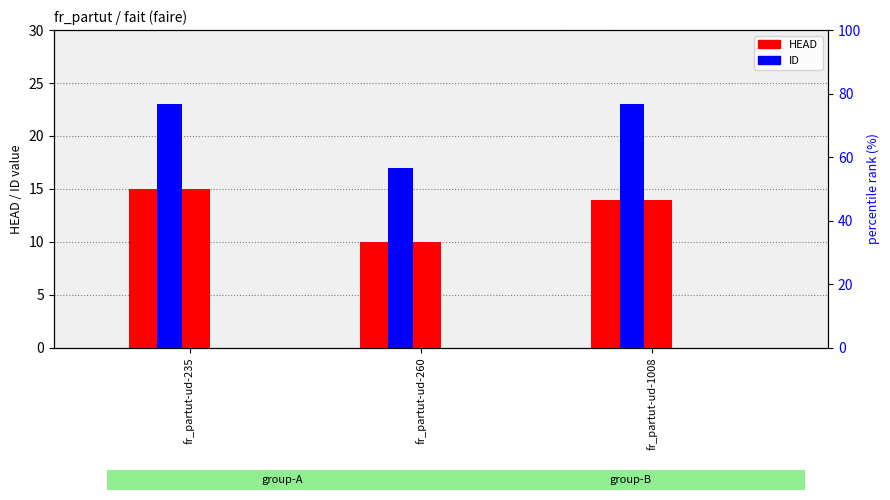

Where does the HEAD series first go above 14?

fr_partut-ud-235